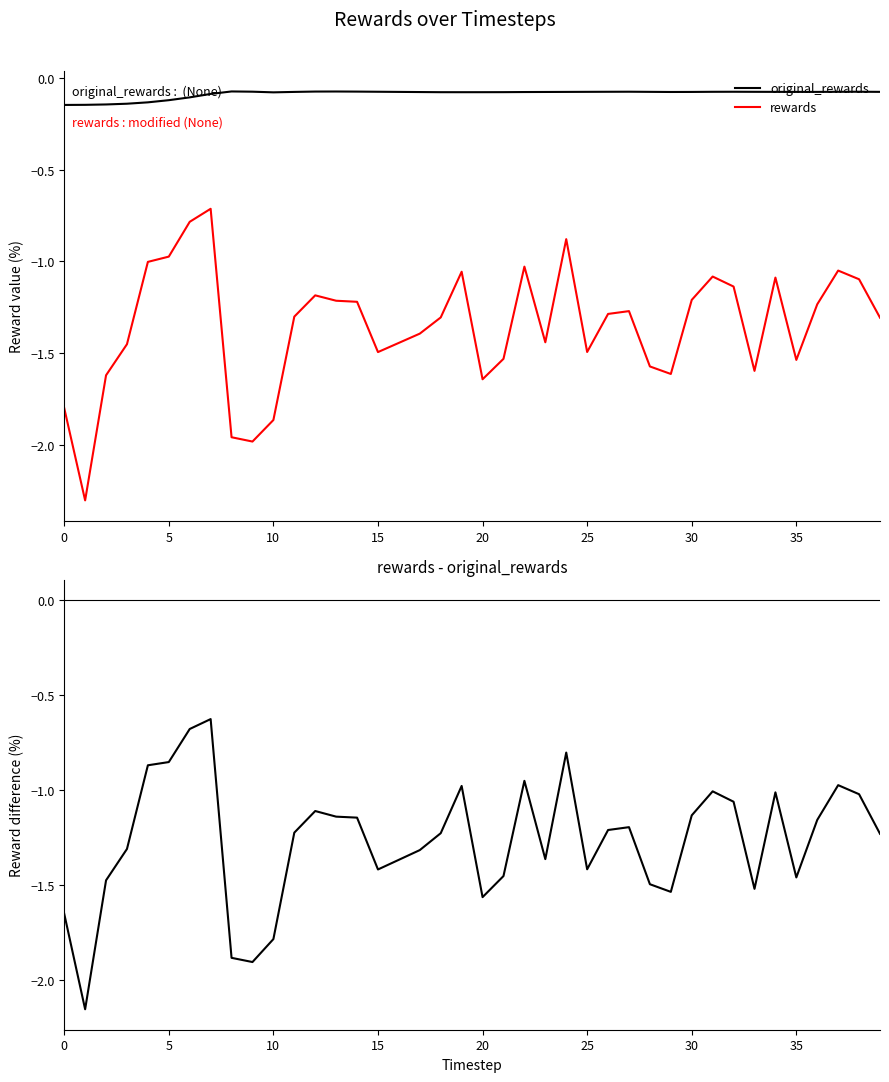

True or false: original_rewards has a value of -0.0 at 35.

False